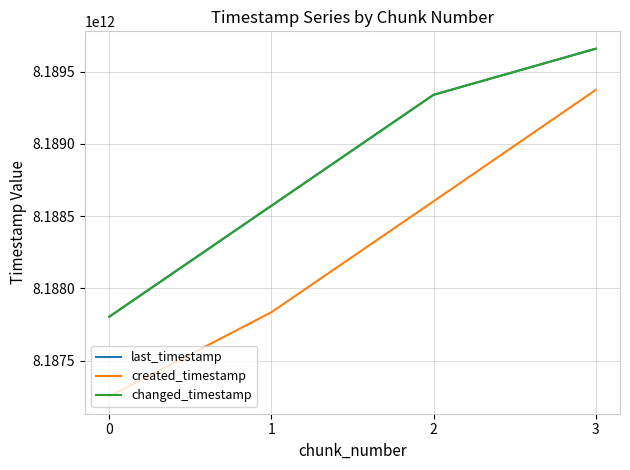

Is this an area chart (filled region under the line)?

No